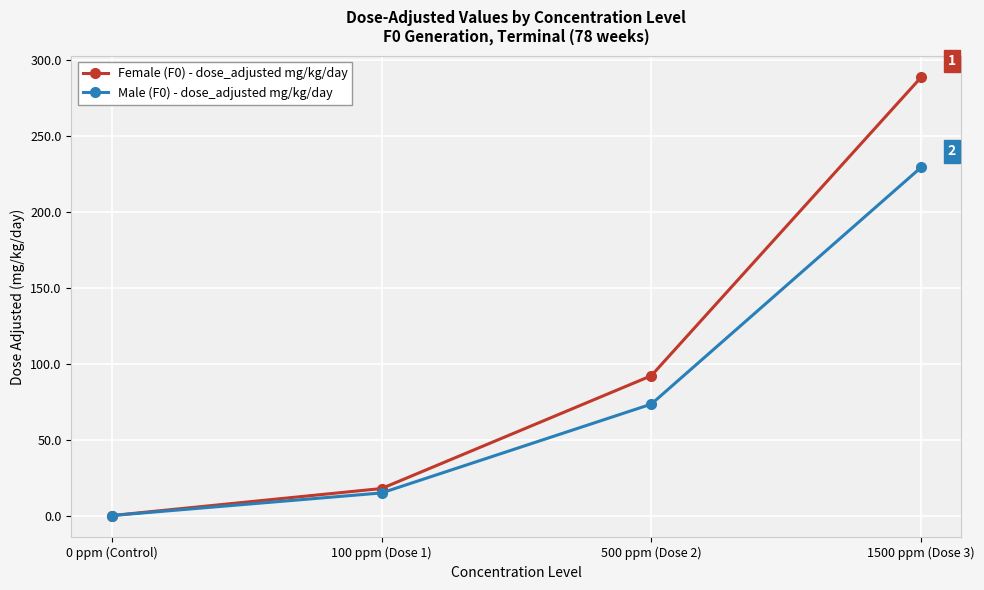

What is the spread (max minus min) of values at 100 ppm (Dose 1)?

2.9